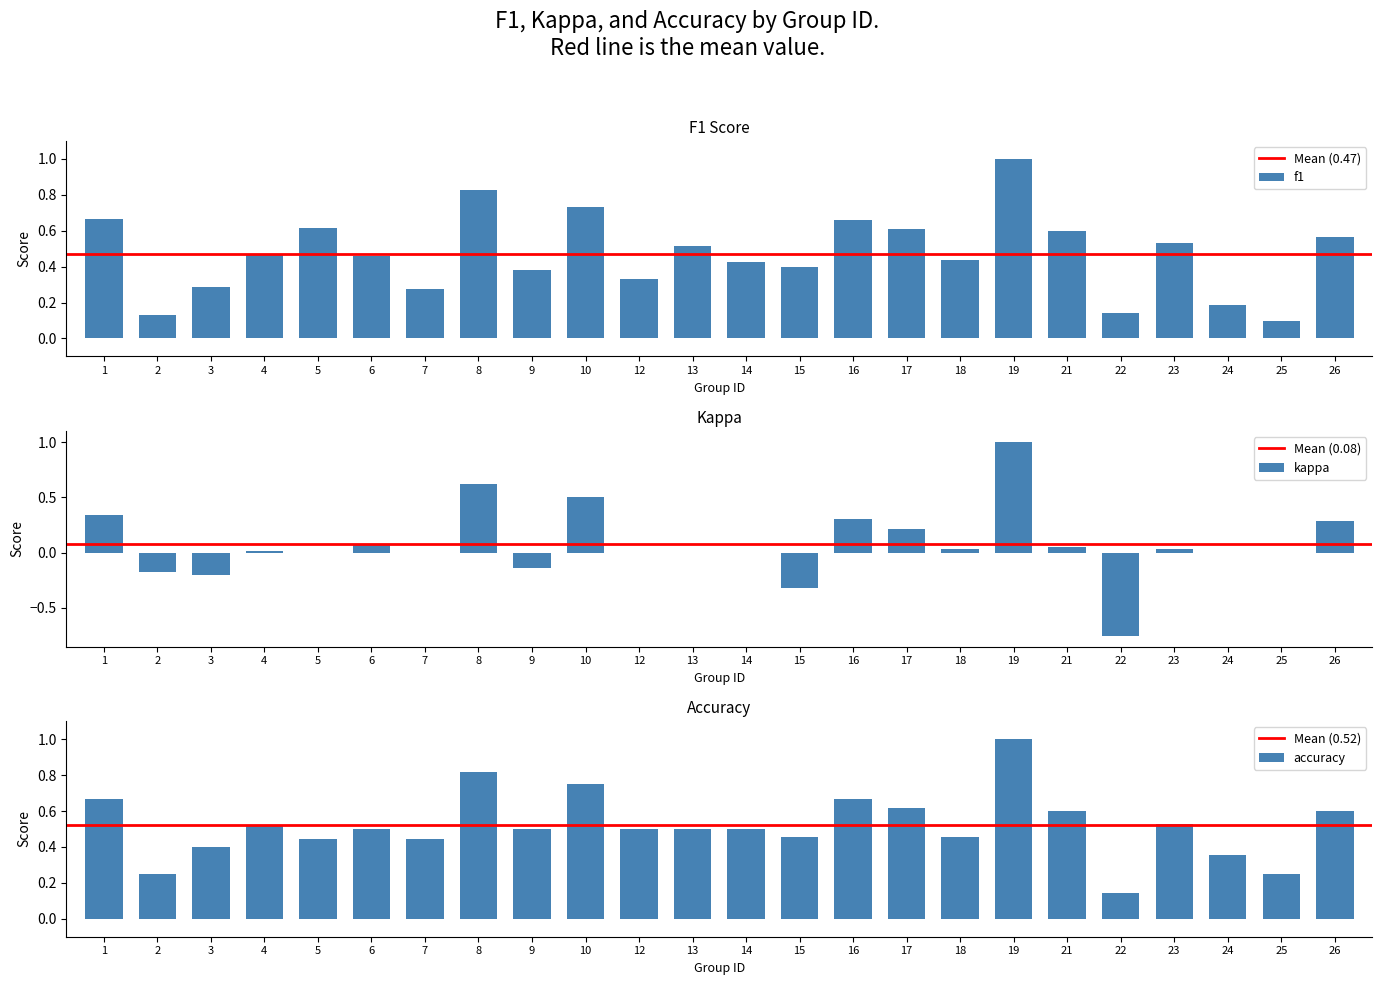

Read the kappa value at 19.

1.0